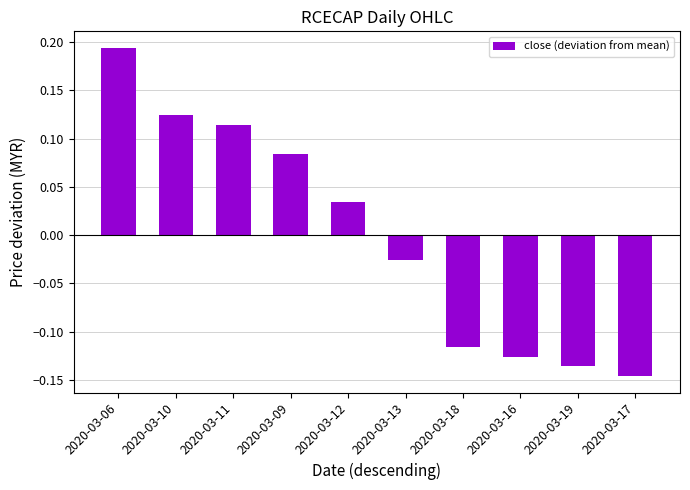

What position from the right is 2020-03-11?

8